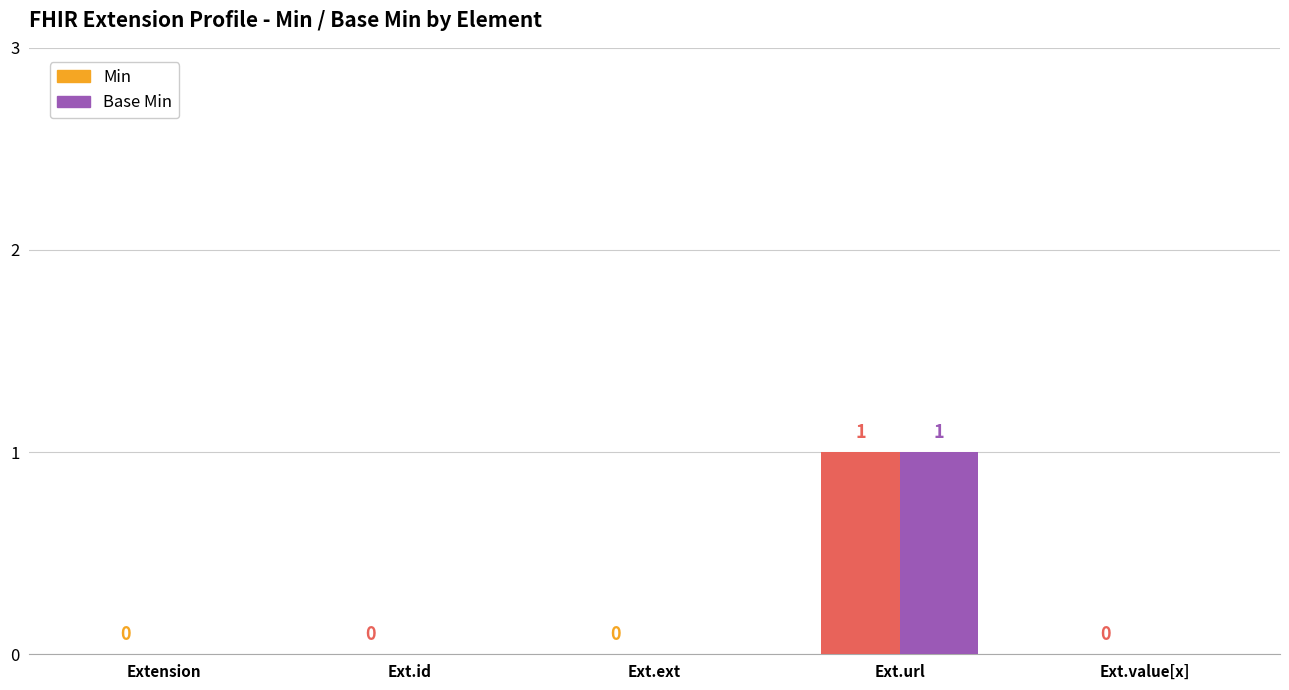

At which category does the chart reach its peak across all series?

Ext.url